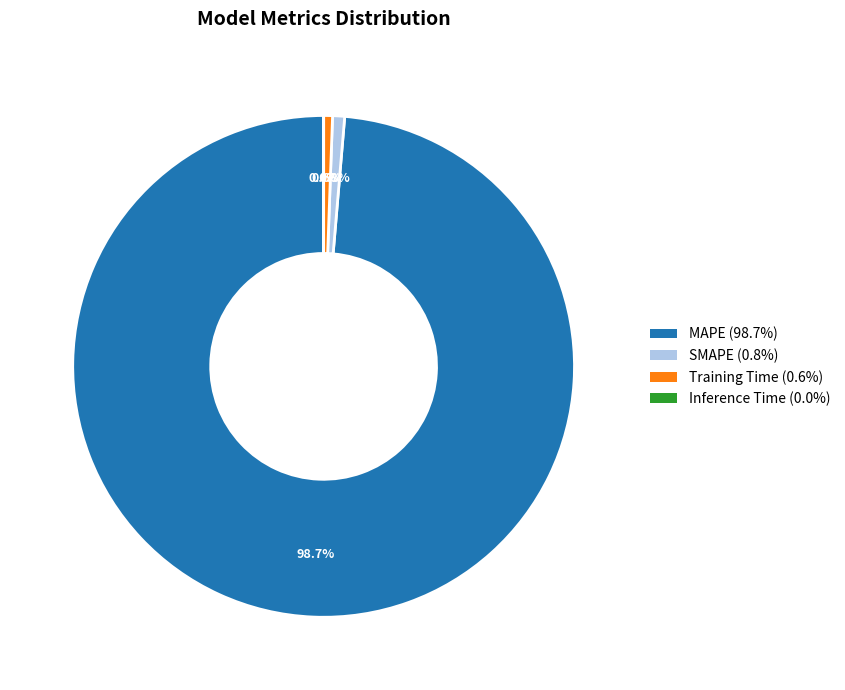

Between MAPE (98.7%) and SMAPE (0.8%), which is larger?

MAPE (98.7%)